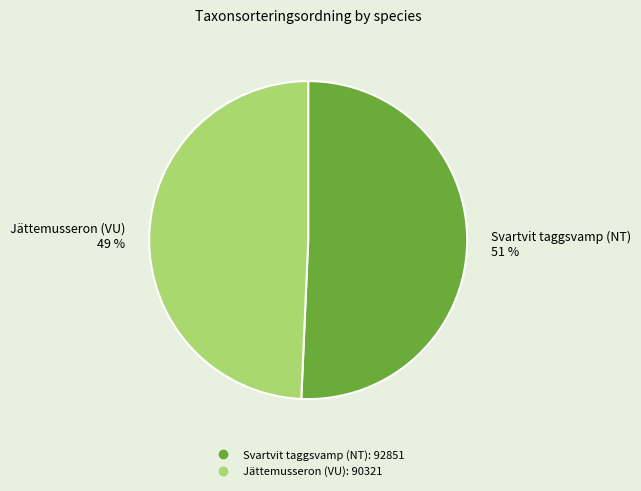

What percentage is the Svartvit taggsvamp (NT) slice, to the nearest percent?

51%